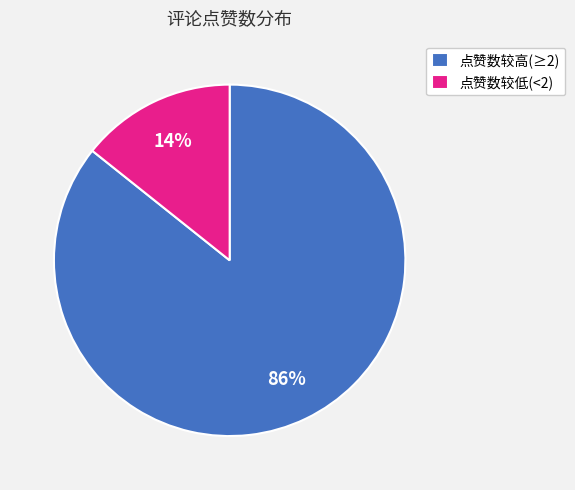

Combined, do 点赞数较低(<2) and 点赞数较高(≥2) account for over 50%?

Yes